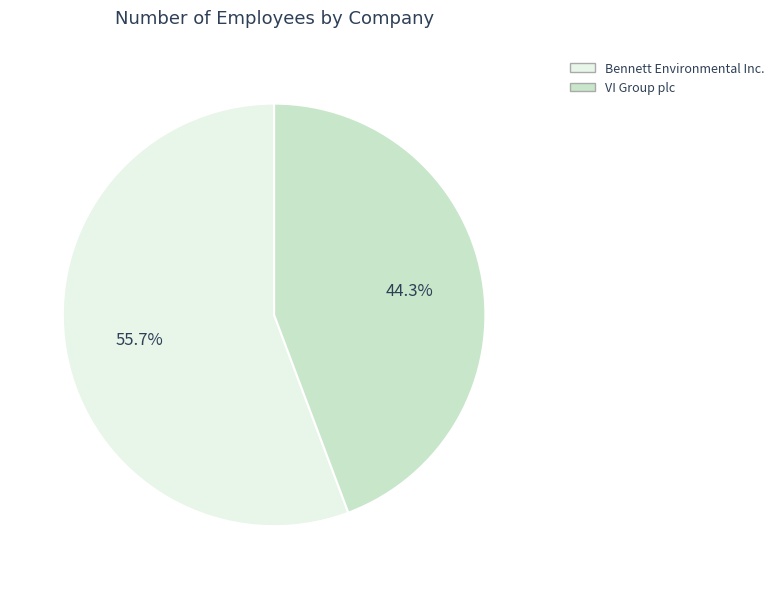

What is the smallest slice in the pie chart?

VI Group plc